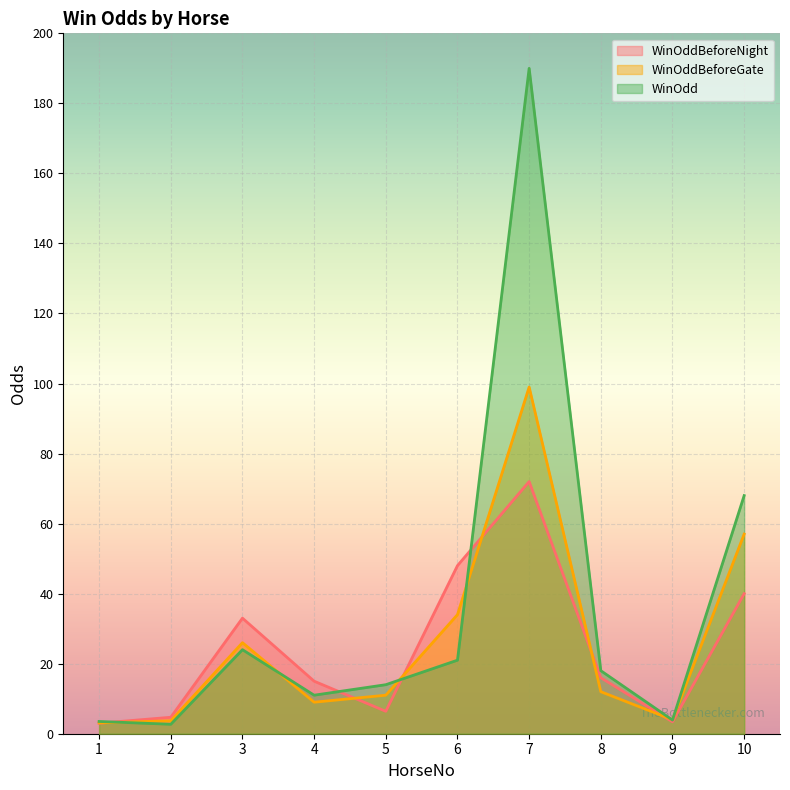

Between 2 and 9, which series saw the biggest shift?

WinOddBeforeNight